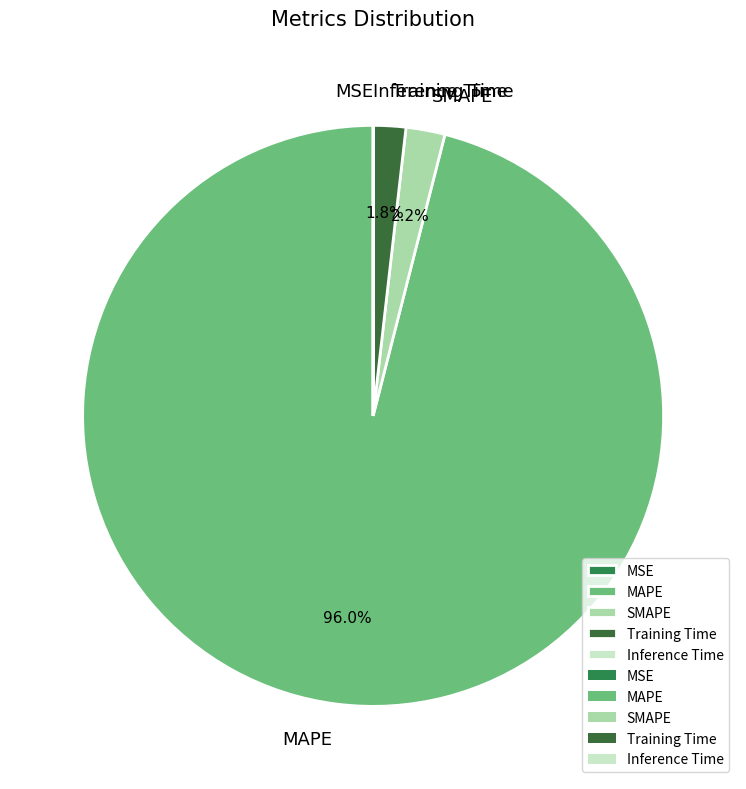

Which category has the biggest portion of the pie?

MAPE